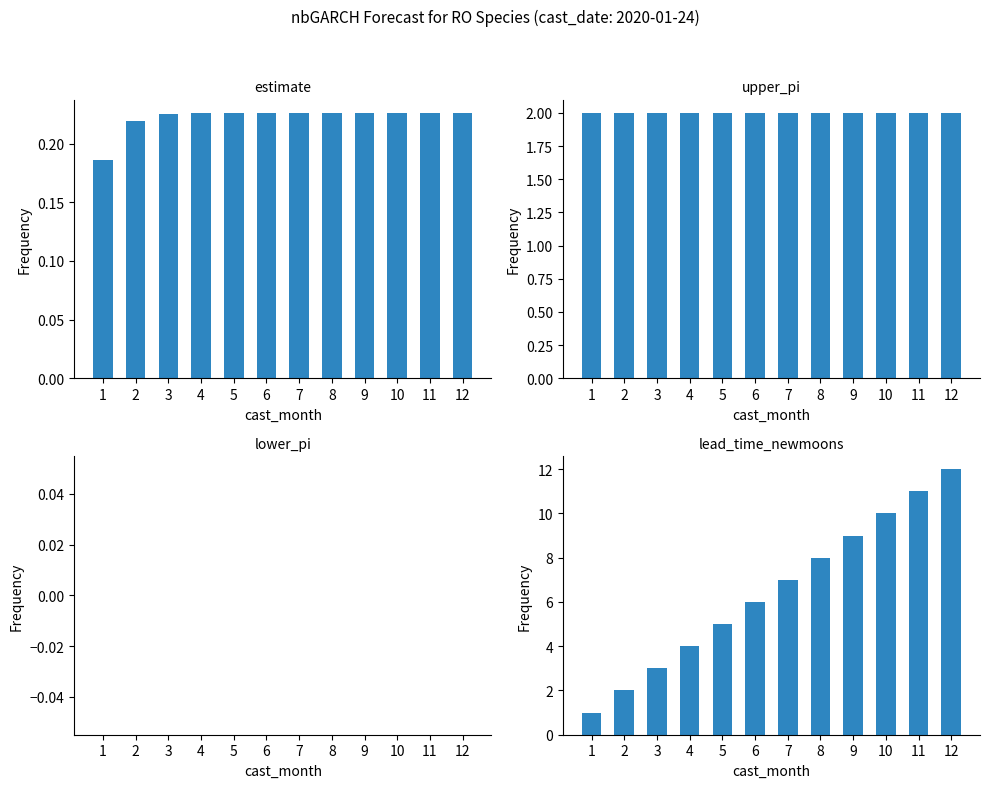

Which series changed the most between 9 and 10?

lead_time_newmoons